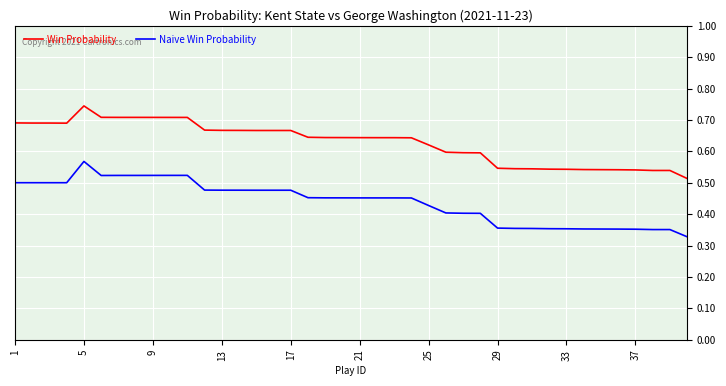

Rank the series by their average value, from highest to lowest.

Win Probability, Naive Win Probability